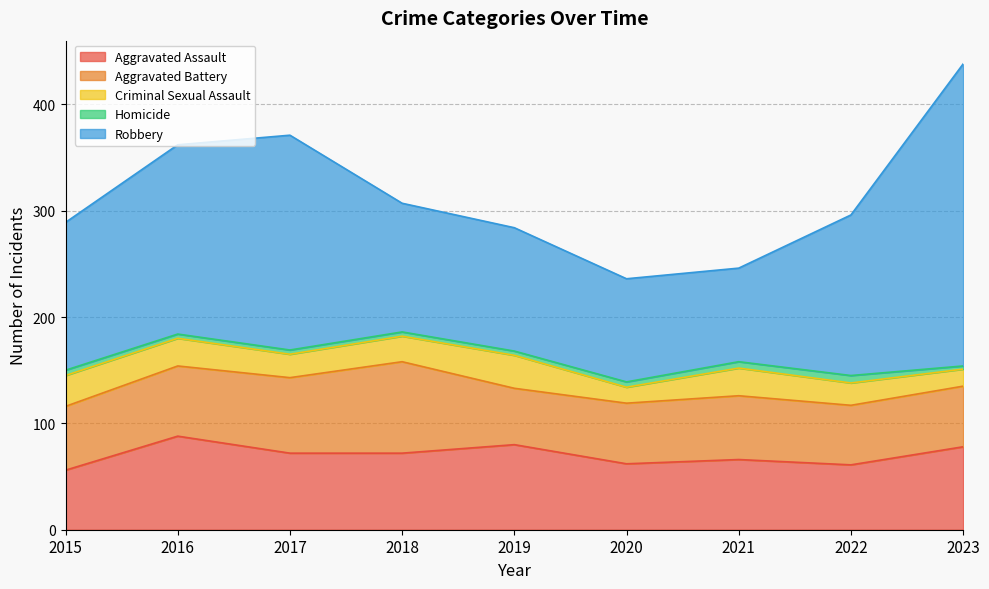

Rank the series at 2015 from highest to lowest value.

Robbery, Aggravated Battery, Aggravated Assault, Criminal Sexual Assault, Homicide